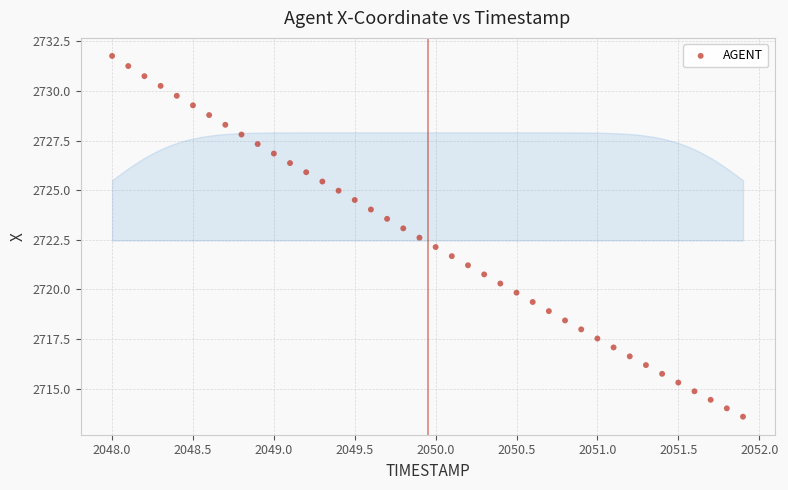

What is the range of X values (max minus min)?

3.9